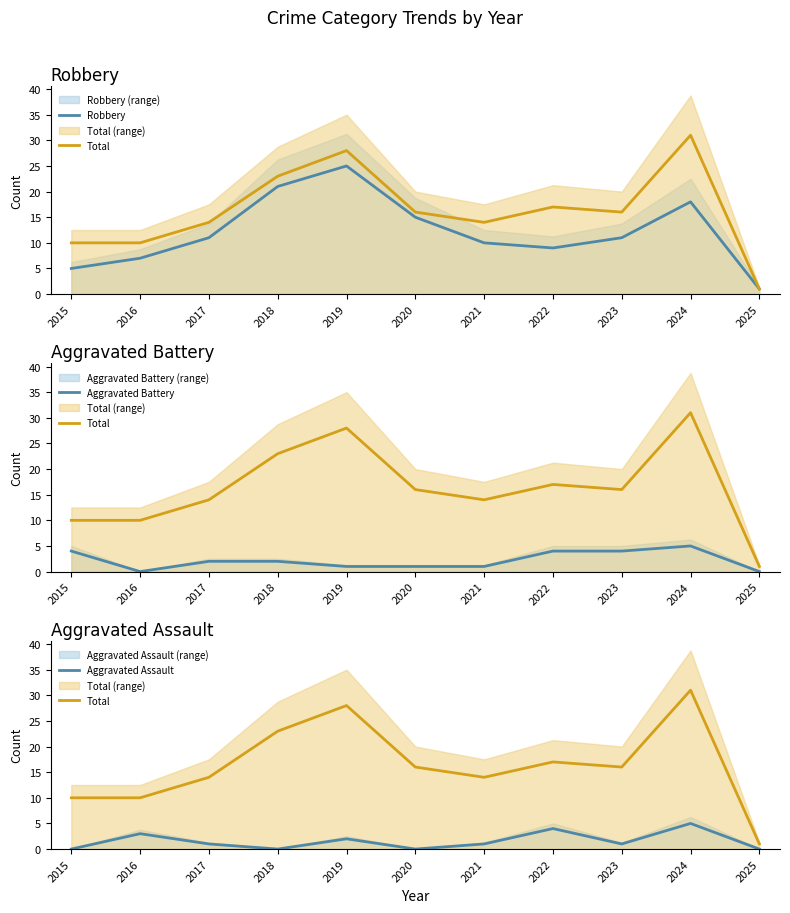

At which category is the sum across all series the highest?

2024